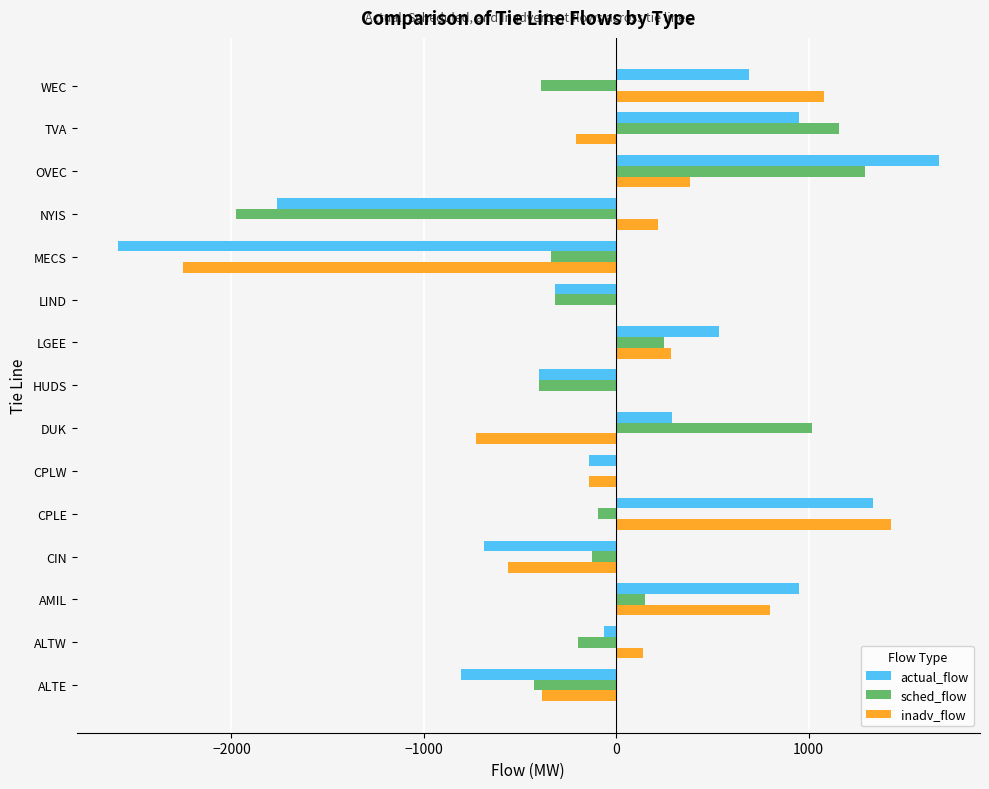

True or false: actual_flow has a value of -915 at NYIS.

False